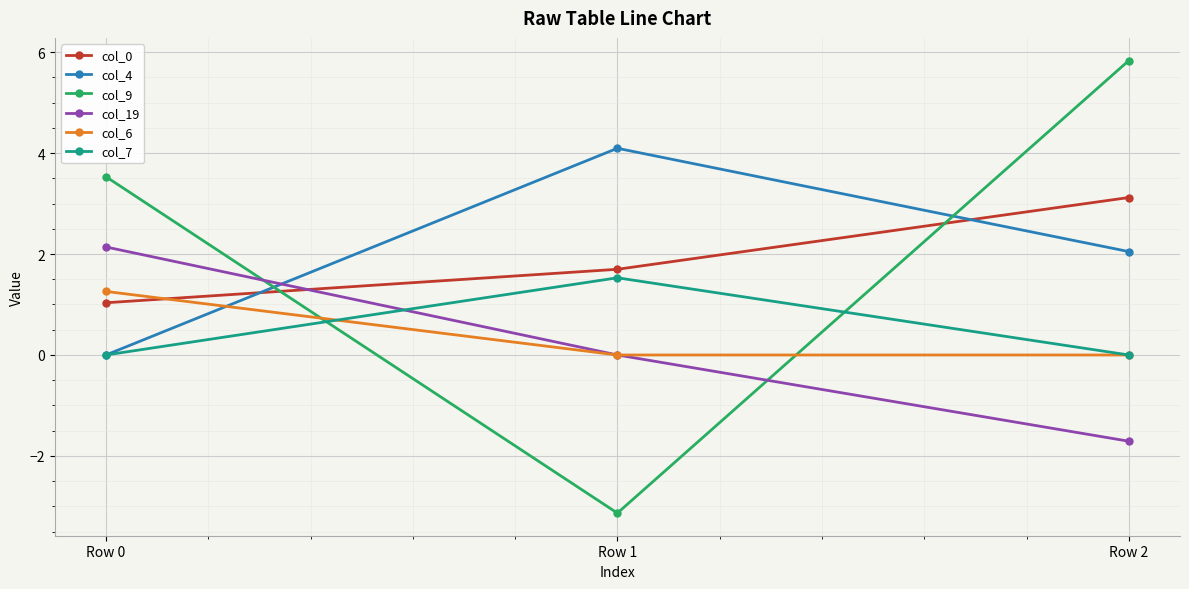

What is the smallest value displayed?

-3.1